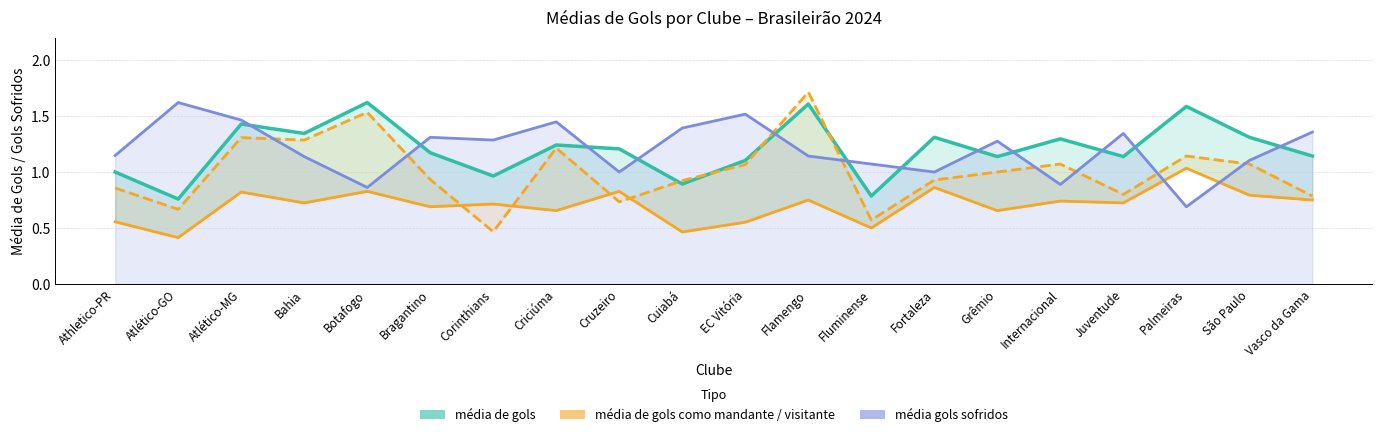

Reading right to left, what are all the values shown in this chart?

média de gols: Vasco da Gama=1.1	São Paulo=1.3	Palmeiras=1.6	Juventude=1.1	Internacional=1.3	Grêmio=1.1	Fortaleza=1.3	Fluminense=0.8	Flamengo=1.6	EC Vitória=1.1	Cuiabá=0.9	Cruzeiro=1.2	Criciúma=1.2	Corinthians=1.0	Bragantino=1.2	Botafogo=1.6	Bahia=1.3	Atlético-MG=1.4	Atlético-GO=0.8	Athletico-PR=1.0
média de gols como mandante: Vasco da Gama=0.8	São Paulo=0.8	Palmeiras=1.0	Juventude=0.7	Internacional=0.7	Grêmio=0.7	Fortaleza=0.9	Fluminense=0.5	Flamengo=0.8	EC Vitória=0.6	Cuiabá=0.5	Cruzeiro=0.8	Criciúma=0.7	Corinthians=0.7	Bragantino=0.7	Botafogo=0.8	Bahia=0.7	Atlético-MG=0.8	Atlético-GO=0.4	Athletico-PR=0.6
média de gols como visitante: Vasco da Gama=0.8	São Paulo=1.1	Palmeiras=1.1	Juventude=0.8	Internacional=1.1	Grêmio=1.0	Fortaleza=0.9	Fluminense=0.6	Flamengo=1.7	EC Vitória=1.1	Cuiabá=0.9	Cruzeiro=0.7	Criciúma=1.2	Corinthians=0.5	Bragantino=0.9	Botafogo=1.5	Bahia=1.3	Atlético-MG=1.3	Atlético-GO=0.7	Athletico-PR=0.9
média gols sofridos: Vasco da Gama=1.4	São Paulo=1.1	Palmeiras=0.7	Juventude=1.3	Internacional=0.9	Grêmio=1.3	Fortaleza=1.0	Fluminense=1.1	Flamengo=1.1	EC Vitória=1.5	Cuiabá=1.4	Cruzeiro=1.0	Criciúma=1.4	Corinthians=1.3	Bragantino=1.3	Botafogo=0.9	Bahia=1.1	Atlético-MG=1.5	Atlético-GO=1.6	Athletico-PR=1.1